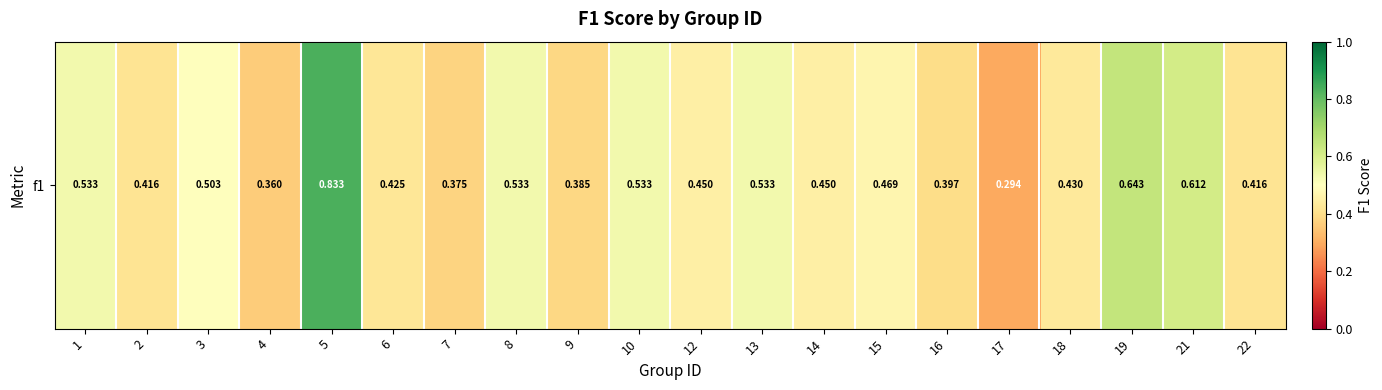

True or false: the data shows 0.1 at 9.

False